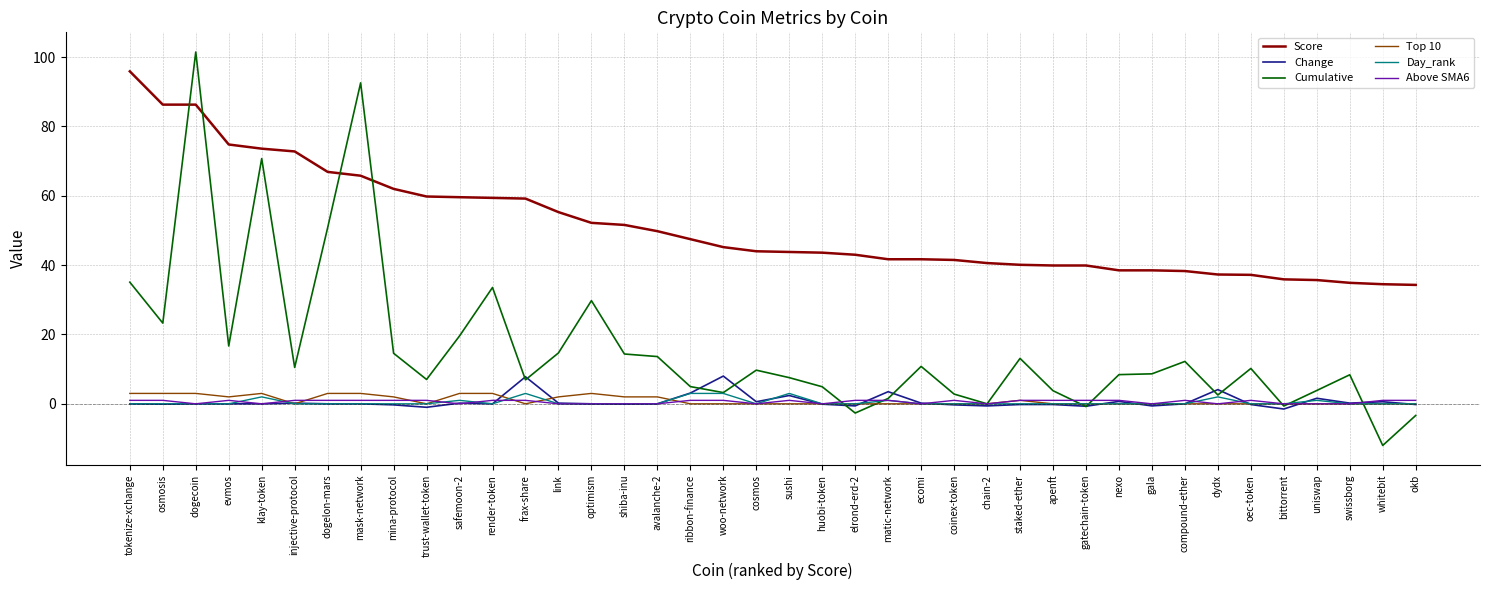

What is the total value across all series at staked-ether?

55.0